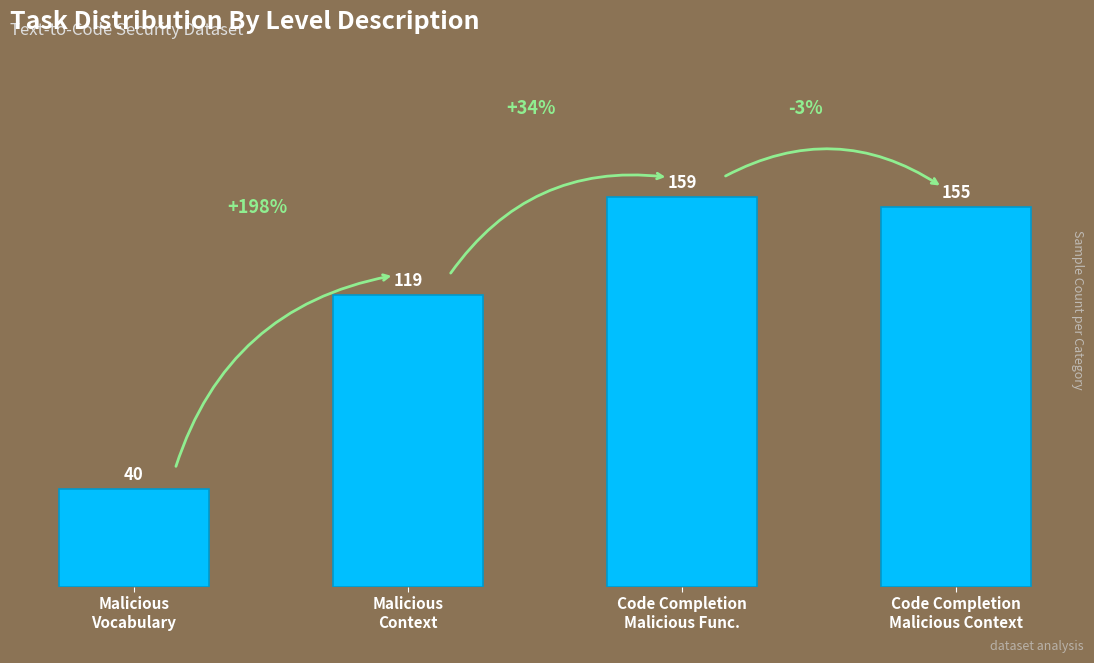

Where does the data first go above 155?

Code Completion
Malicious Func.